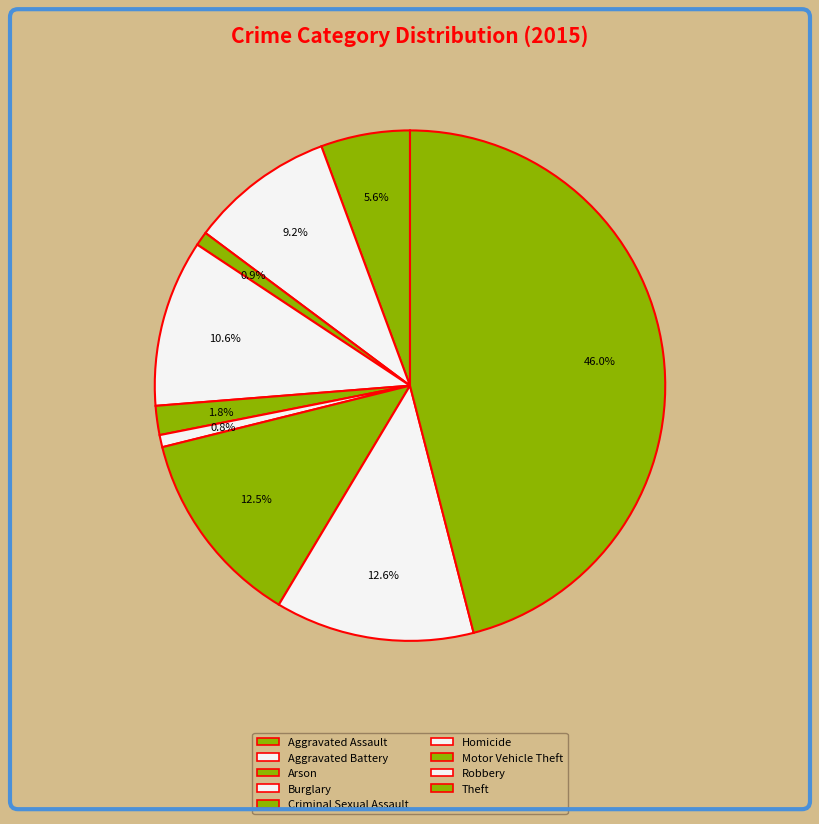

How many segments does this pie chart have?

9